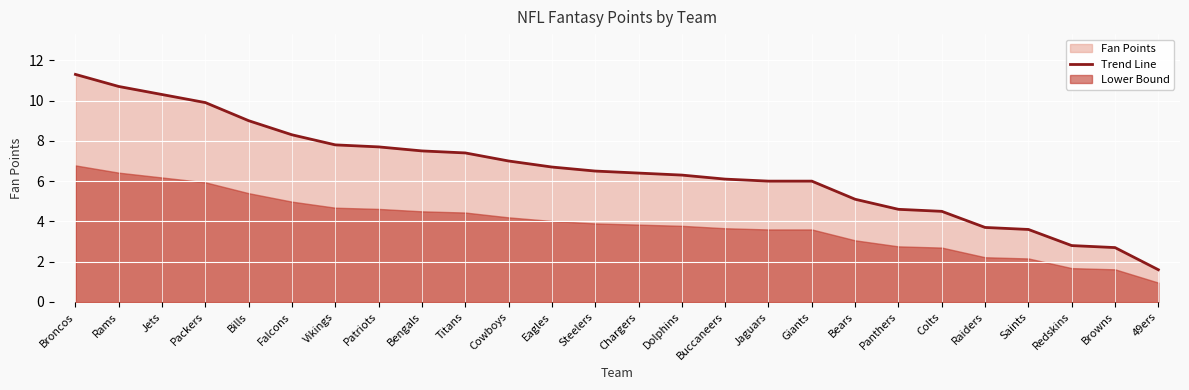

Reading left to right, what are all the values shown in this chart?

Broncos=11.3	Rams=10.7	Jets=10.3	Packers=9.9	Bills=9.0	Falcons=8.3	Vikings=7.8	Patriots=7.7	Bengals=7.5	Titans=7.4	Cowboys=7.0	Eagles=6.7	Steelers=6.5	Chargers=6.4	Dolphins=6.3	Buccaneers=6.1	Jaguars=6.0	Giants=6.0	Bears=5.1	Panthers=4.6	Colts=4.5	Raiders=3.7	Saints=3.6	Redskins=2.8	Browns=2.7	49ers=1.6